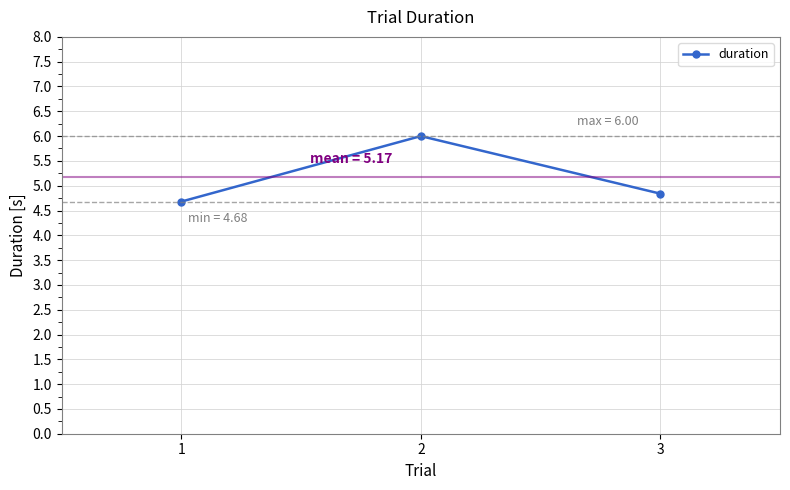

At which label is the value closest to 5?

3